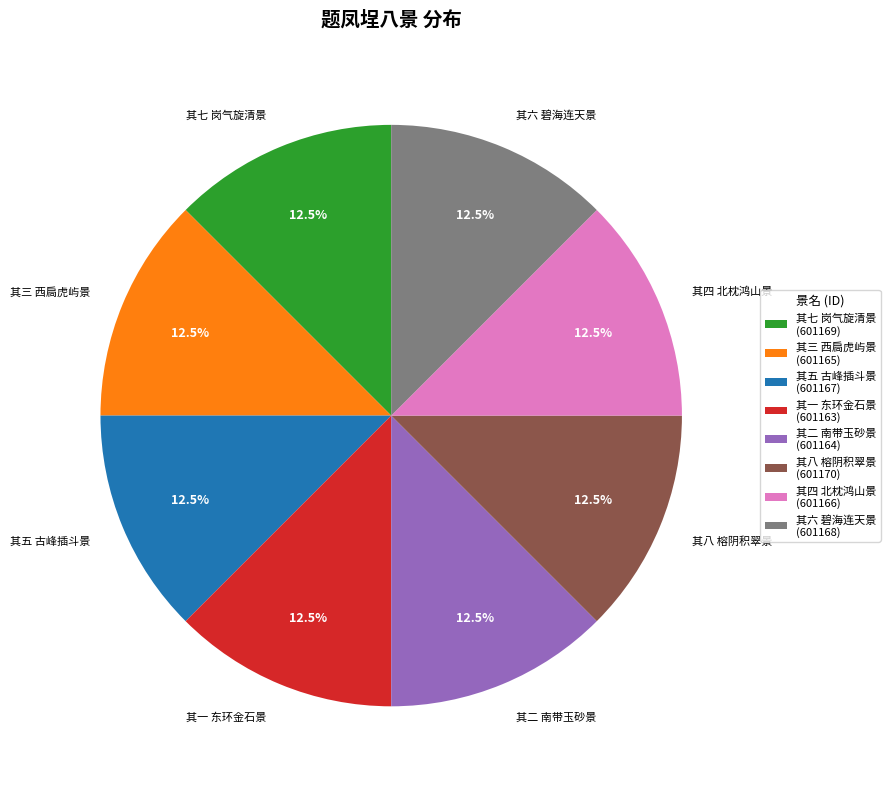

Approximately how many times larger is the value at 其七 岗气旋清景 compared to 其三 西扃虎屿景?

1.0